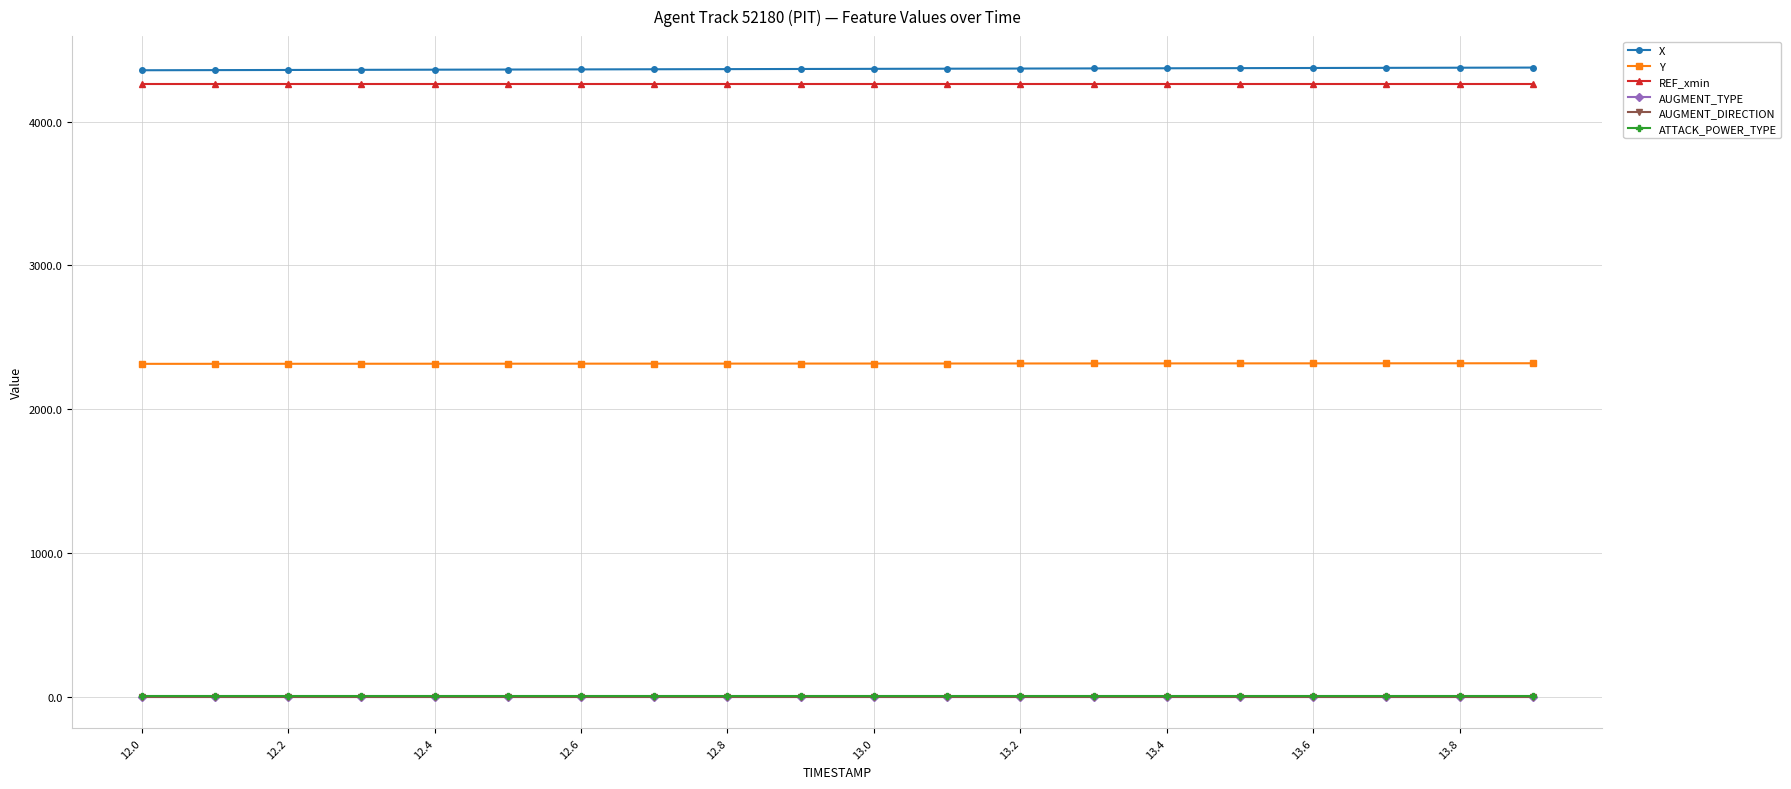

What is the greatest value displayed?

4376.3